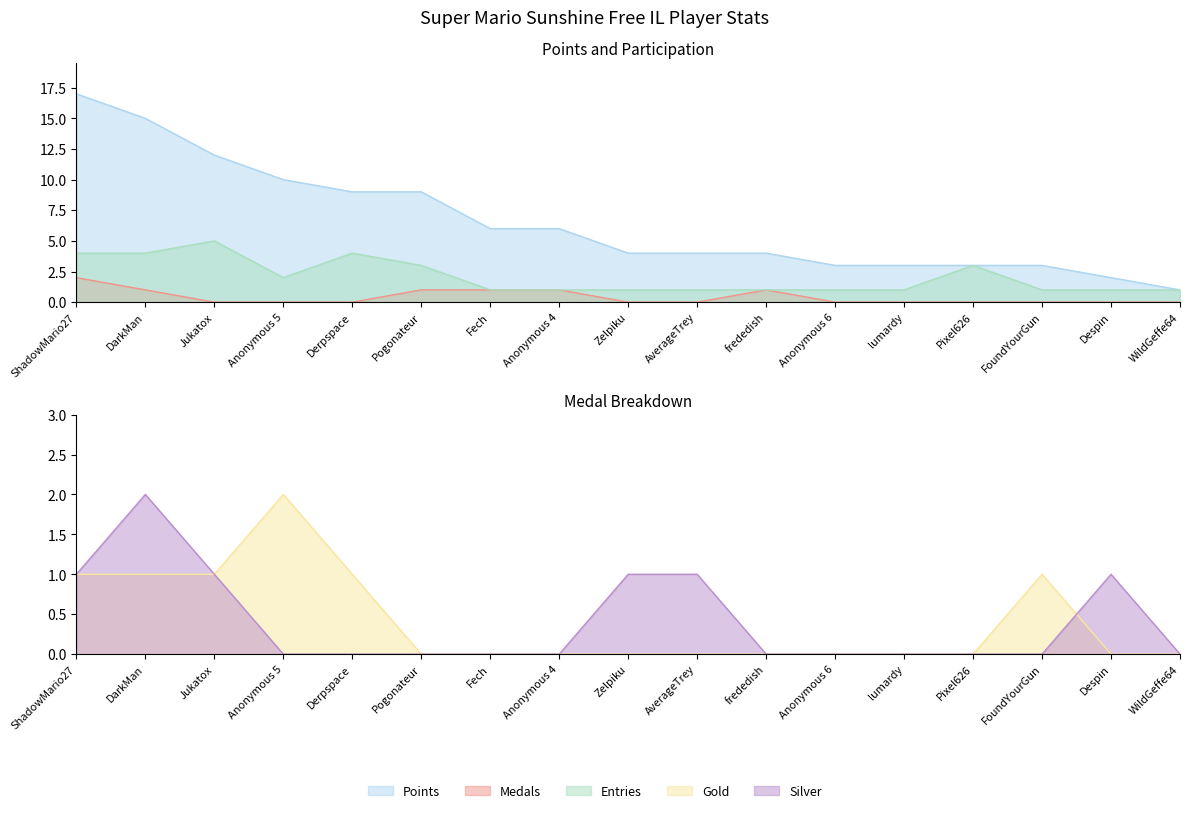

What is the sum of all Entries values?

35